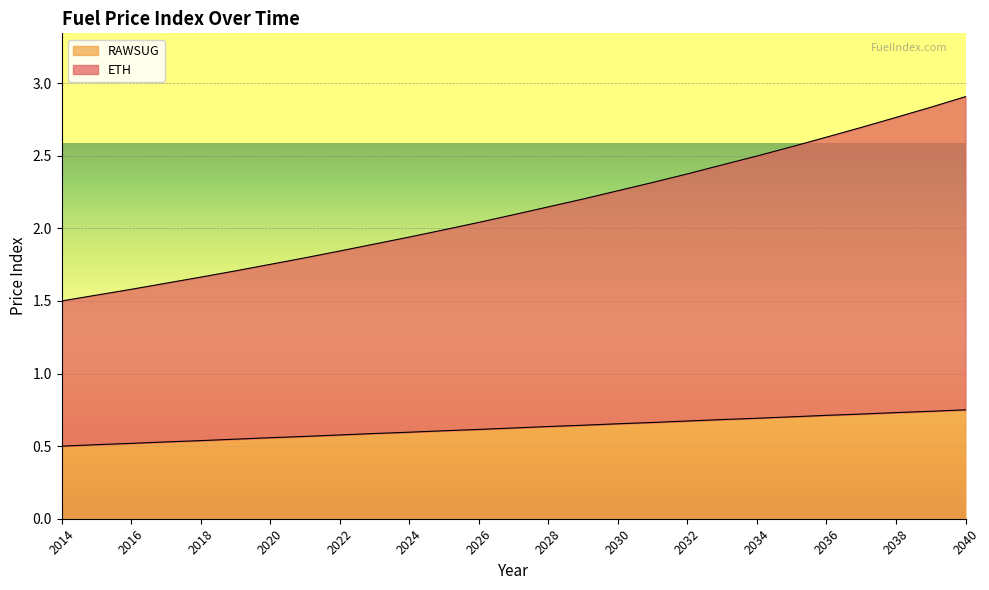

At 2037, list the series in order from smallest to largest.

RAWSUG, ETH